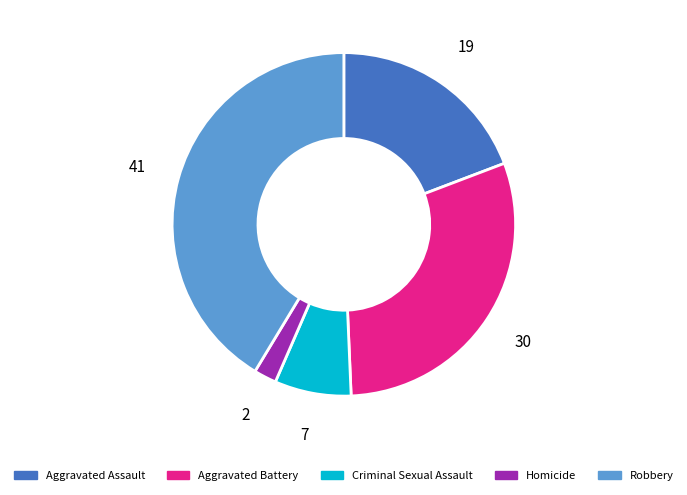

Between Aggravated Assault and Aggravated Battery, which is larger?

Aggravated Battery